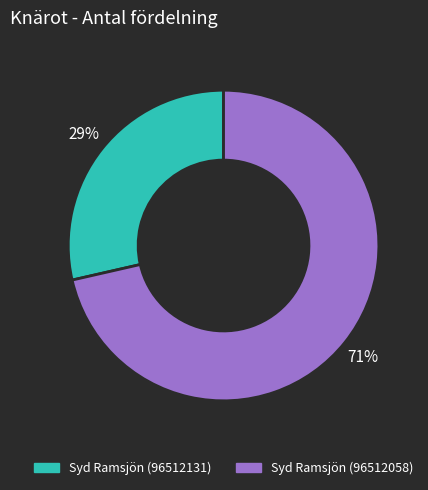

Which has a higher value, Syd Ramsjön (96512058) or Syd Ramsjön (96512131)?

Syd Ramsjön (96512058)